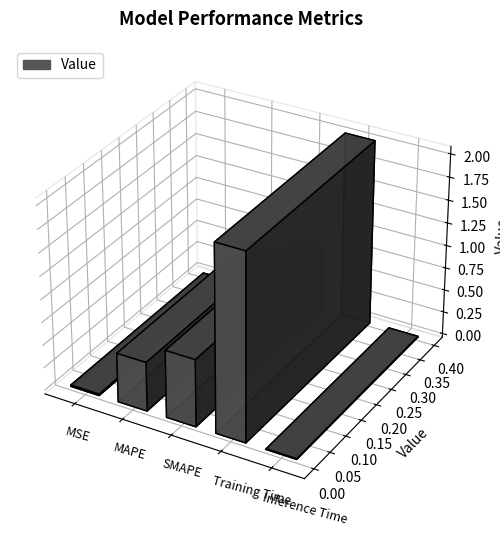

What is the change in value from MAPE to SMAPE?

+0.2